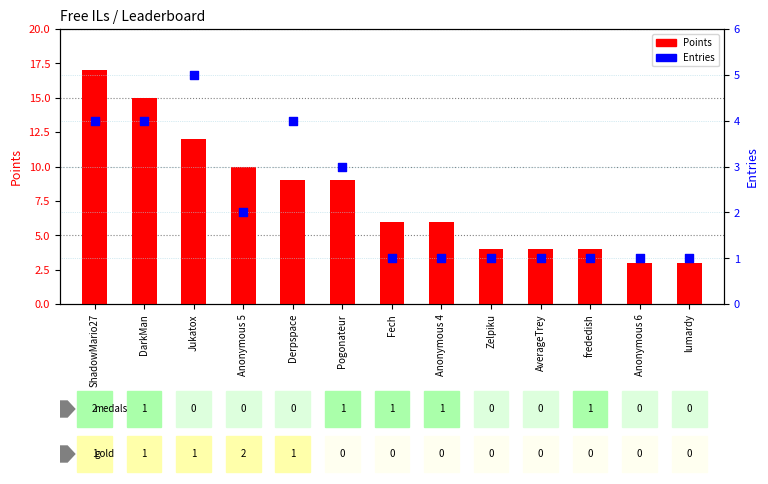

What is the total value across all series at Anonymous 6?

4